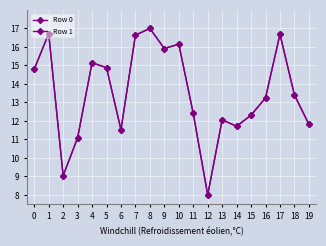

How many intersections are there between Row 0 and Row 1?

8